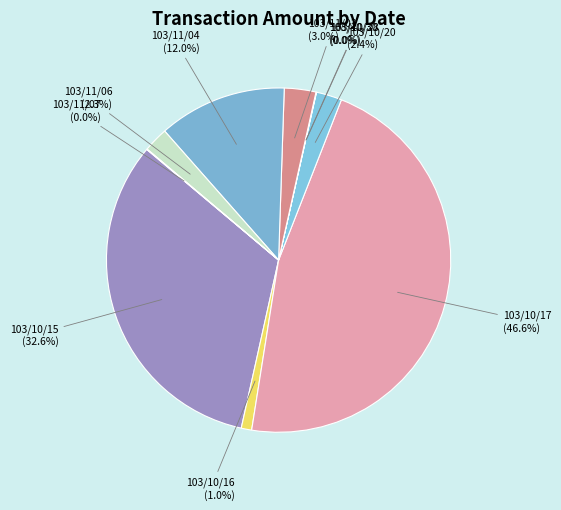

Is the sum of 103/10/20 and 103/10/16 greater than half?

No